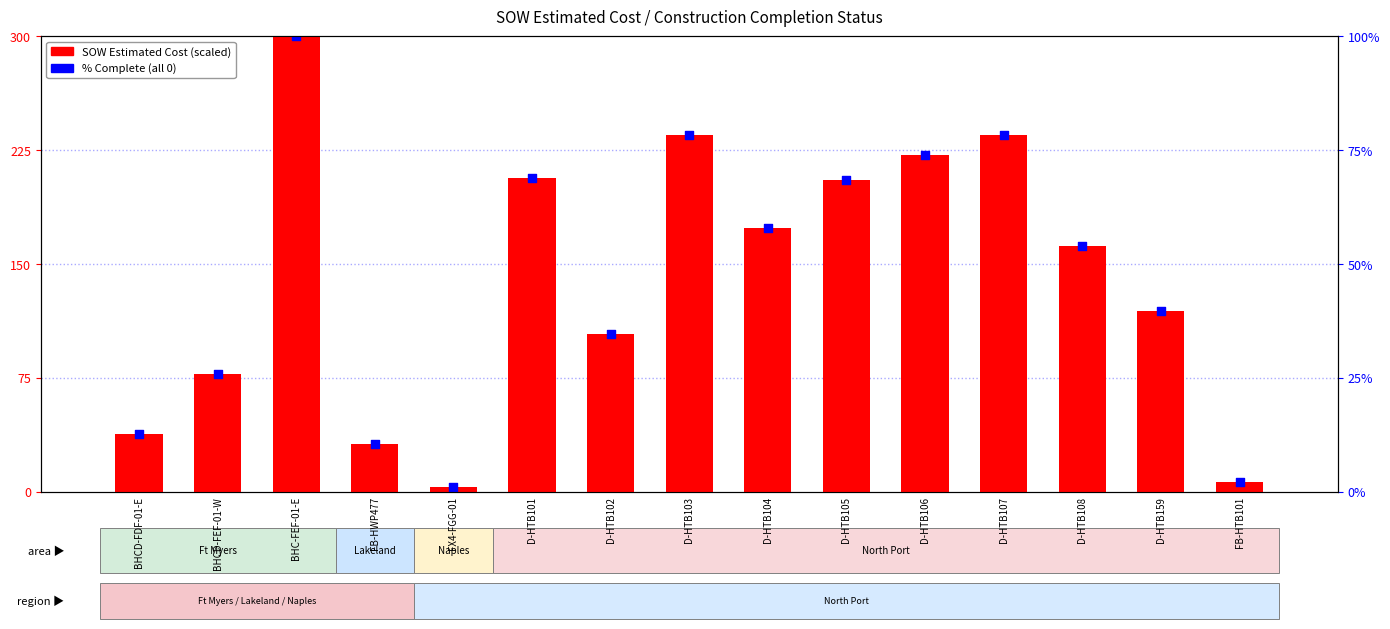

Between D-HTB159 and BHCD-FDF-01-E, which is larger?

D-HTB159